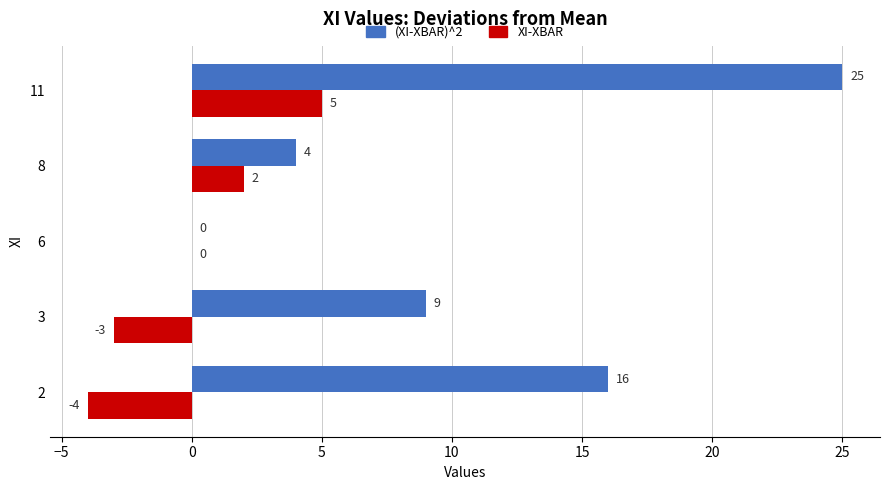

Between 8 and 11, which series saw the biggest shift?

(XI-XBAR)^2